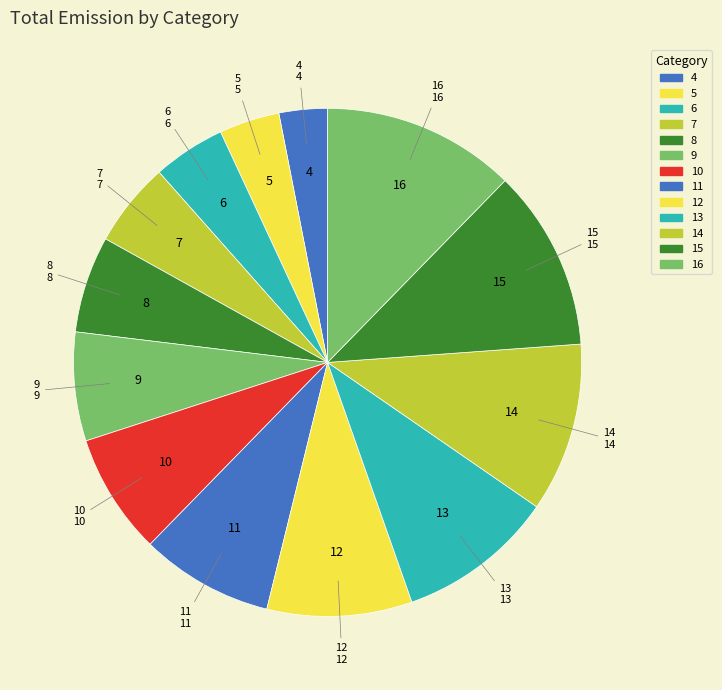

Do 15 and 16 together represent more than half of the pie?

No